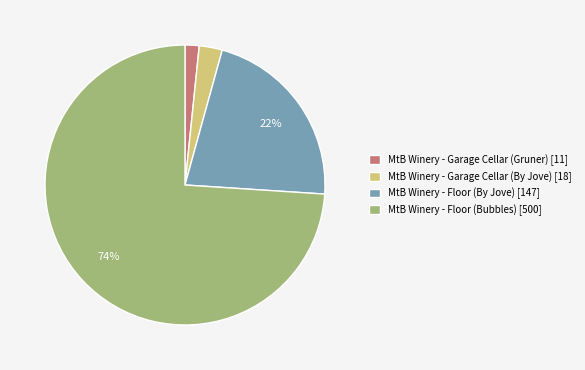

Is it true that MtB Winery - Floor (By Jove) is 22% of the pie?

True